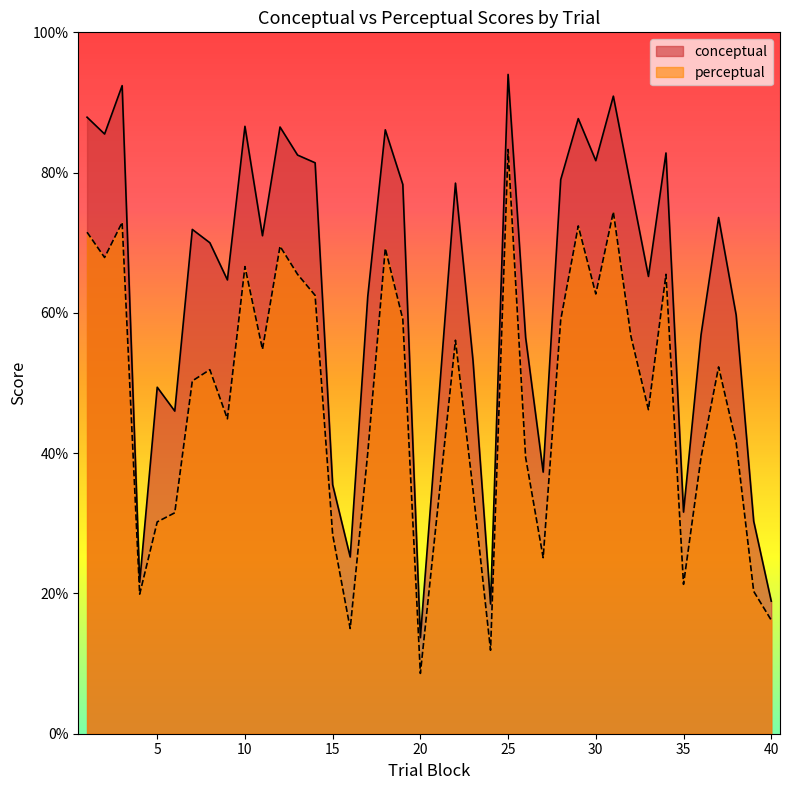

Which series has the largest range (max minus min)?

conceptual